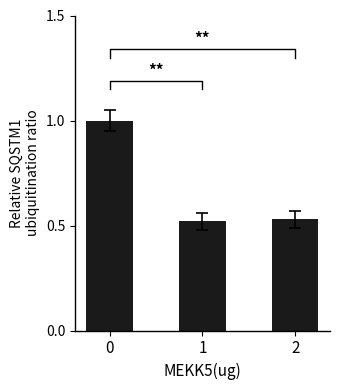

The value at 2 is 0.3. True or false?

False